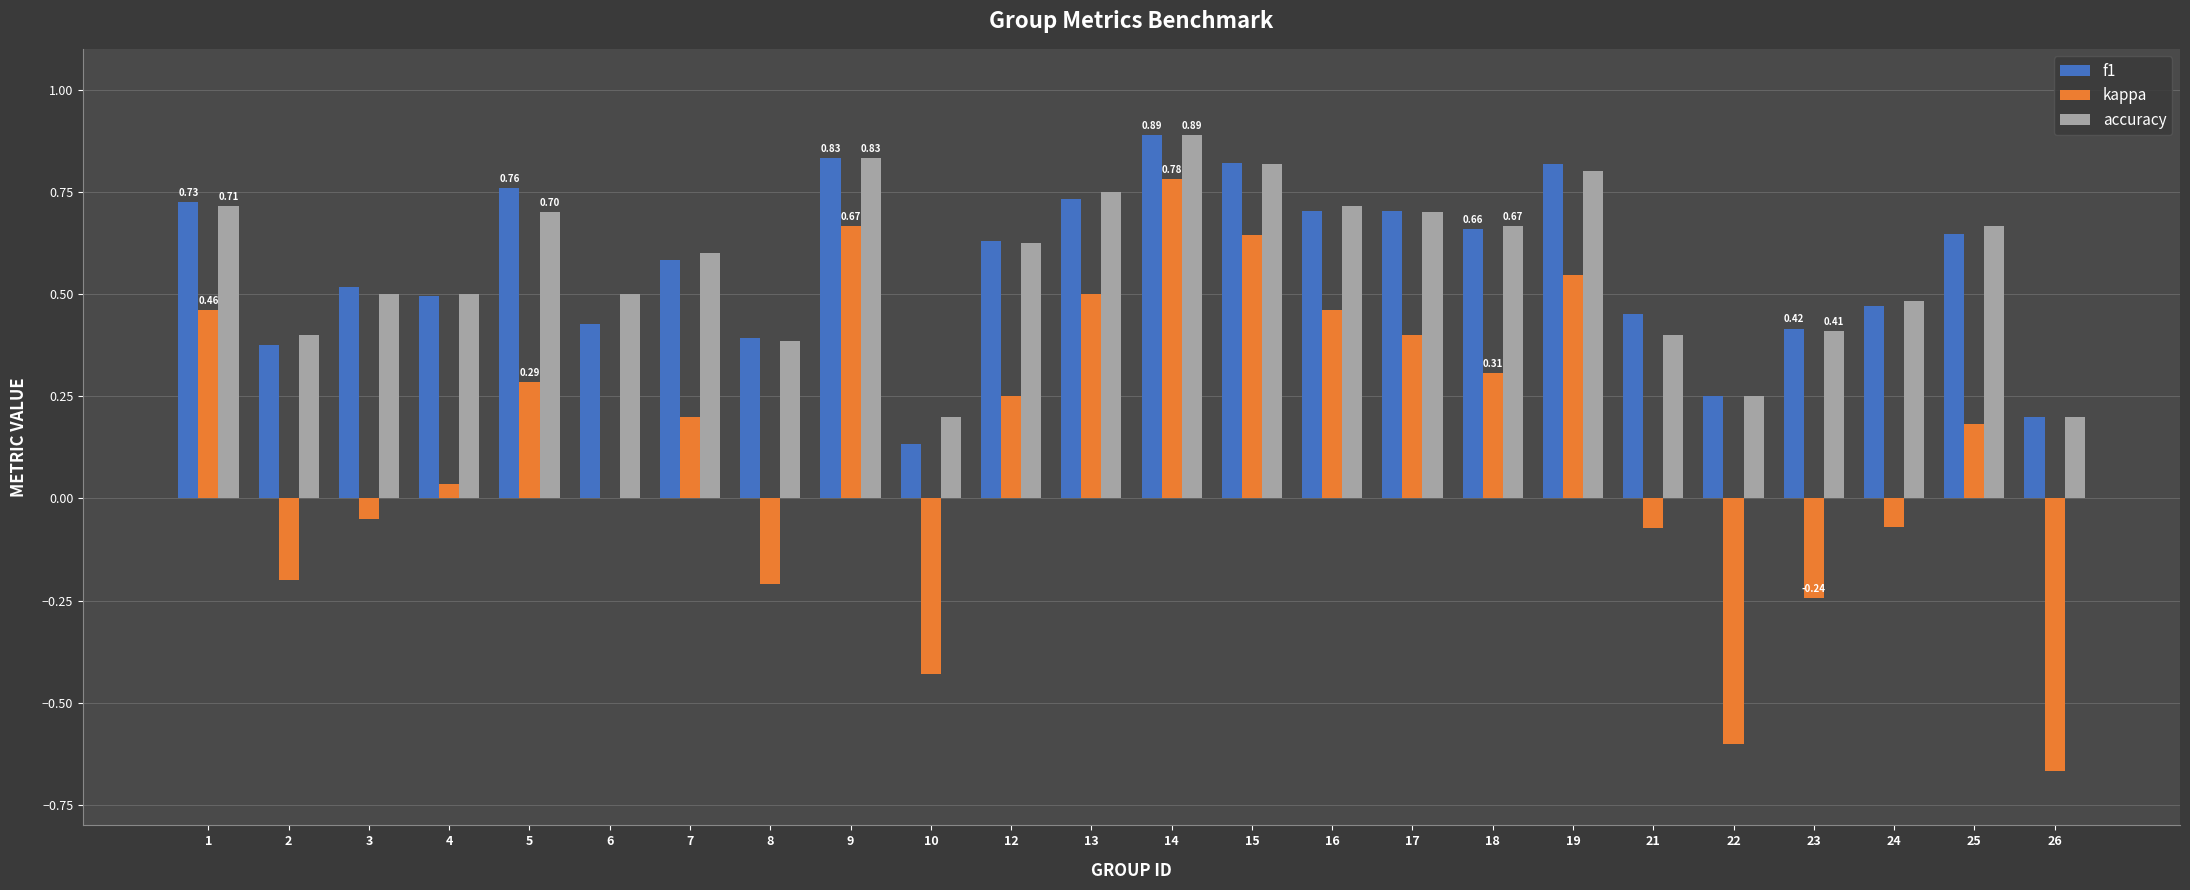

At which category is the sum across all series the highest?

14